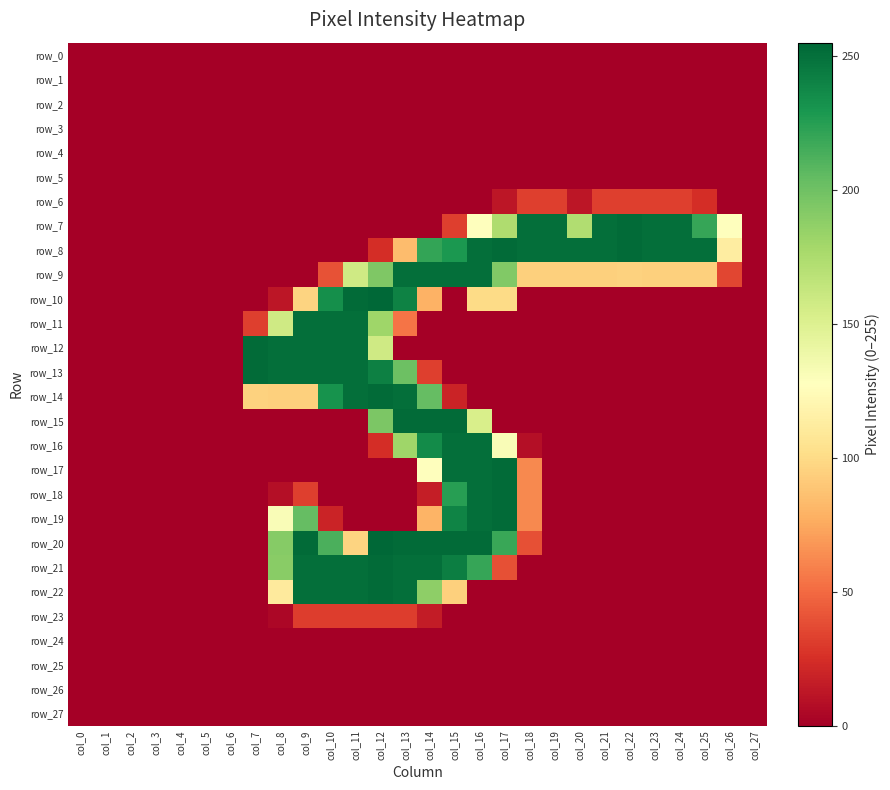

What is the spread (max minus min) of values at col_15?

253